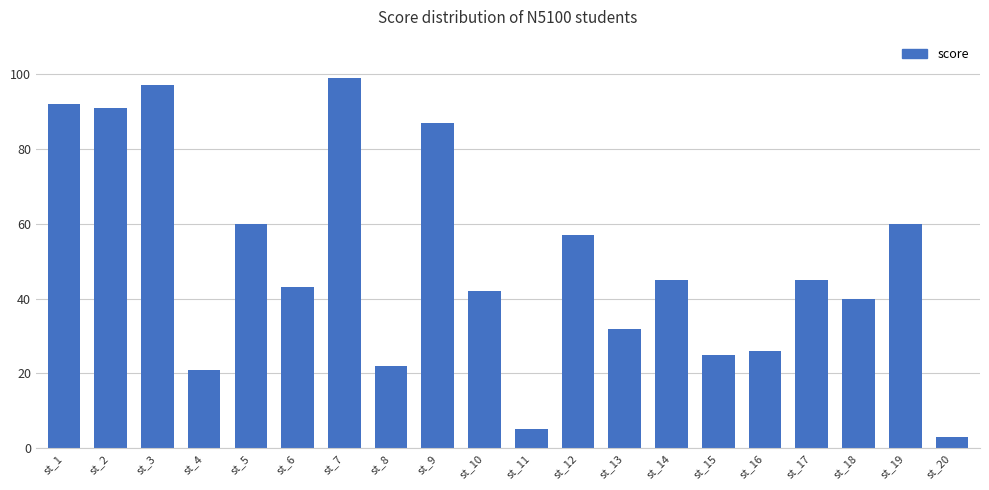

What is the ratio of the value at st_11 to the value at st_9?

0.1